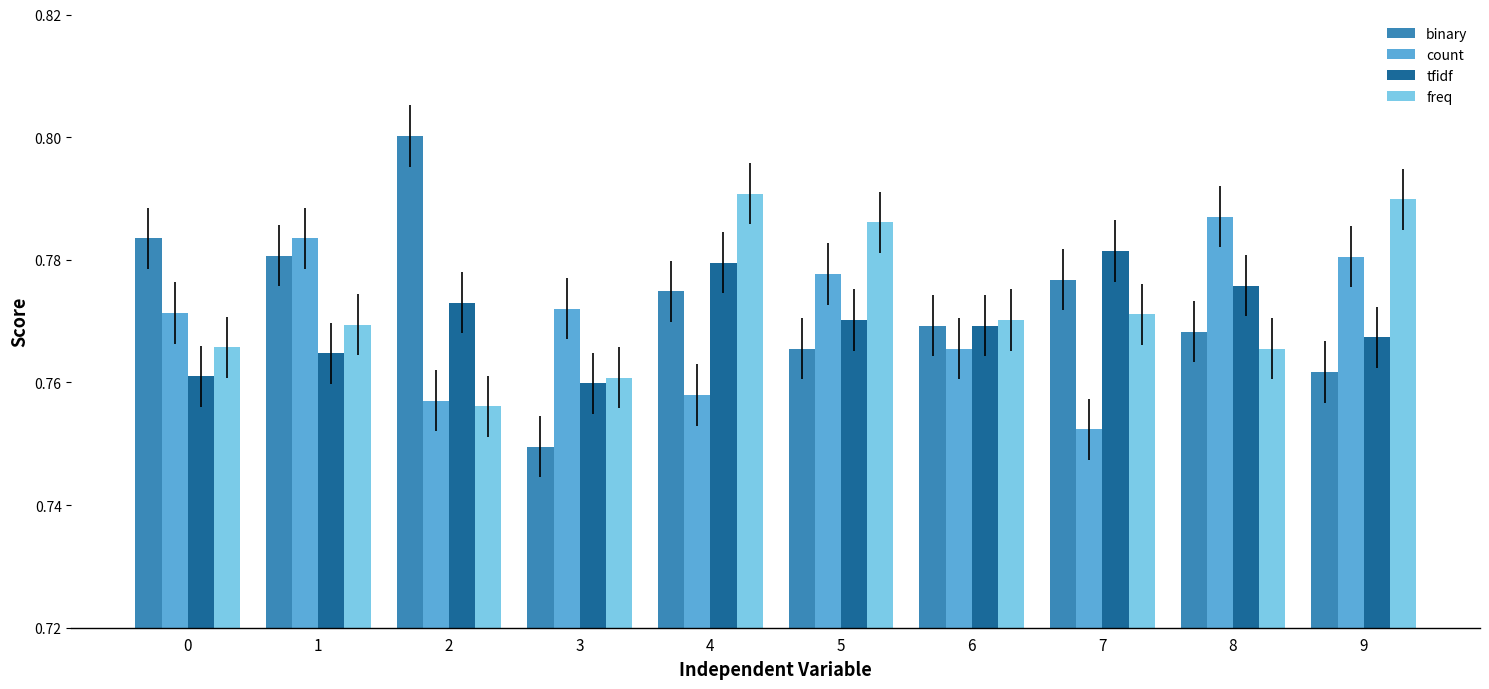

What is the total value across all series at 3?

3.0